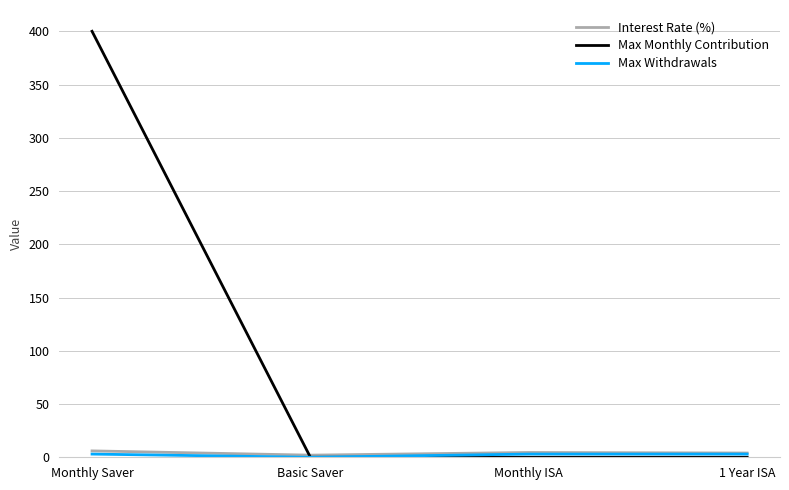

Which category has the highest value across all series?

Monthly Saver